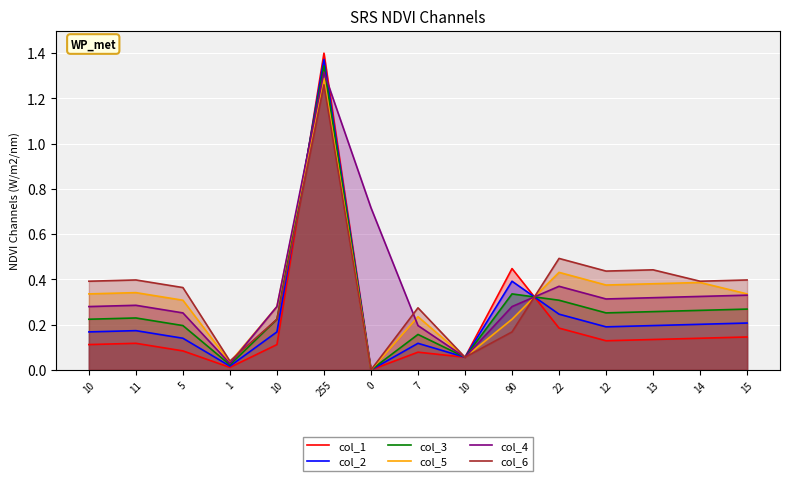

Reading left to right, what are all the values shown in this chart?

col_1: 10=0.1	11=0.1	5=0.1	1=0.0	10=0.1	255=1.4	0=0.0	7=0.1	10=0.1	90=0.4	22=0.2	12=0.1	13=0.1	14=0.1	15=0.1
col_2: 10=0.2	11=0.2	5=0.1	1=0.0	10=0.2	255=1.4	0=0.0	7=0.1	10=0.1	90=0.4	22=0.2	12=0.2	13=0.2	14=0.2	15=0.2
col_3: 10=0.2	11=0.2	5=0.2	1=0.0	10=0.2	255=1.3	0=0.0	7=0.2	10=0.1	90=0.3	22=0.3	12=0.3	13=0.3	14=0.3	15=0.3
col_5: 10=0.3	11=0.3	5=0.3	1=0.0	10=0.3	255=1.3	0=0.0	7=0.2	10=0.1	90=0.2	22=0.4	12=0.4	13=0.4	14=0.4	15=0.3
col_4: 10=0.3	11=0.3	5=0.3	1=0.0	10=0.3	255=1.3	0=0.7	7=0.2	10=0.1	90=0.3	22=0.4	12=0.3	13=0.3	14=0.3	15=0.3
col_6: 10=0.4	11=0.4	5=0.4	1=0.0	10=0.2	255=1.3	0=0.0	7=0.3	10=0.1	90=0.2	22=0.5	12=0.4	13=0.4	14=0.4	15=0.4